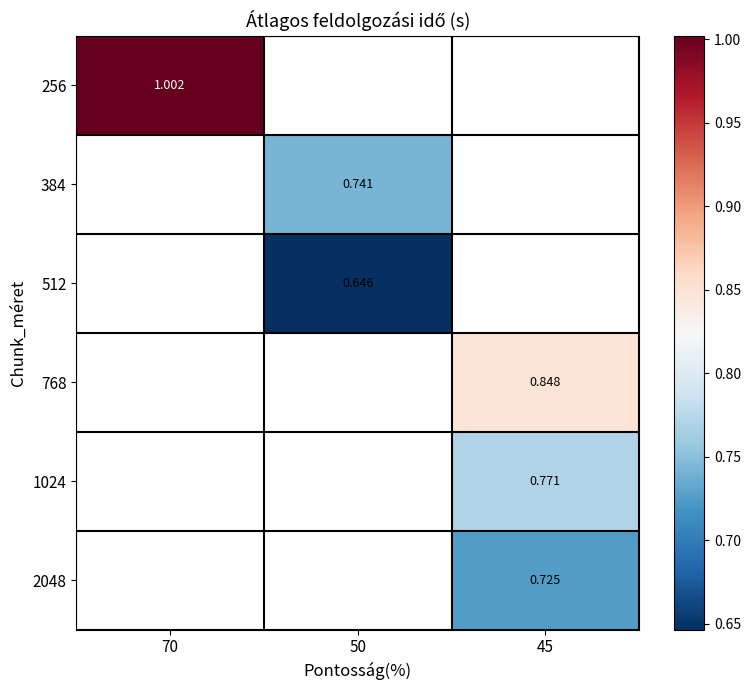

Is it true that 512 equals 0.6 at 50?

True